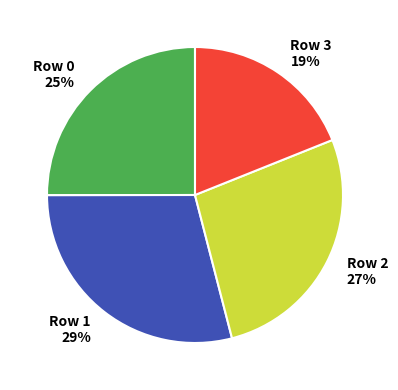

Between Row 2 27% and Row 3 19%, which is larger?

Row 2 27%